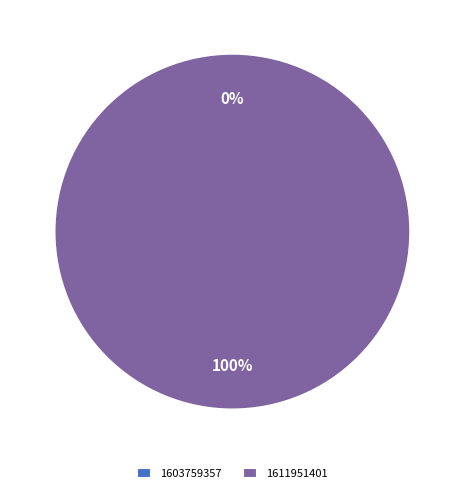

Rank the categories by value from highest to lowest.

1611951401, 1603759357